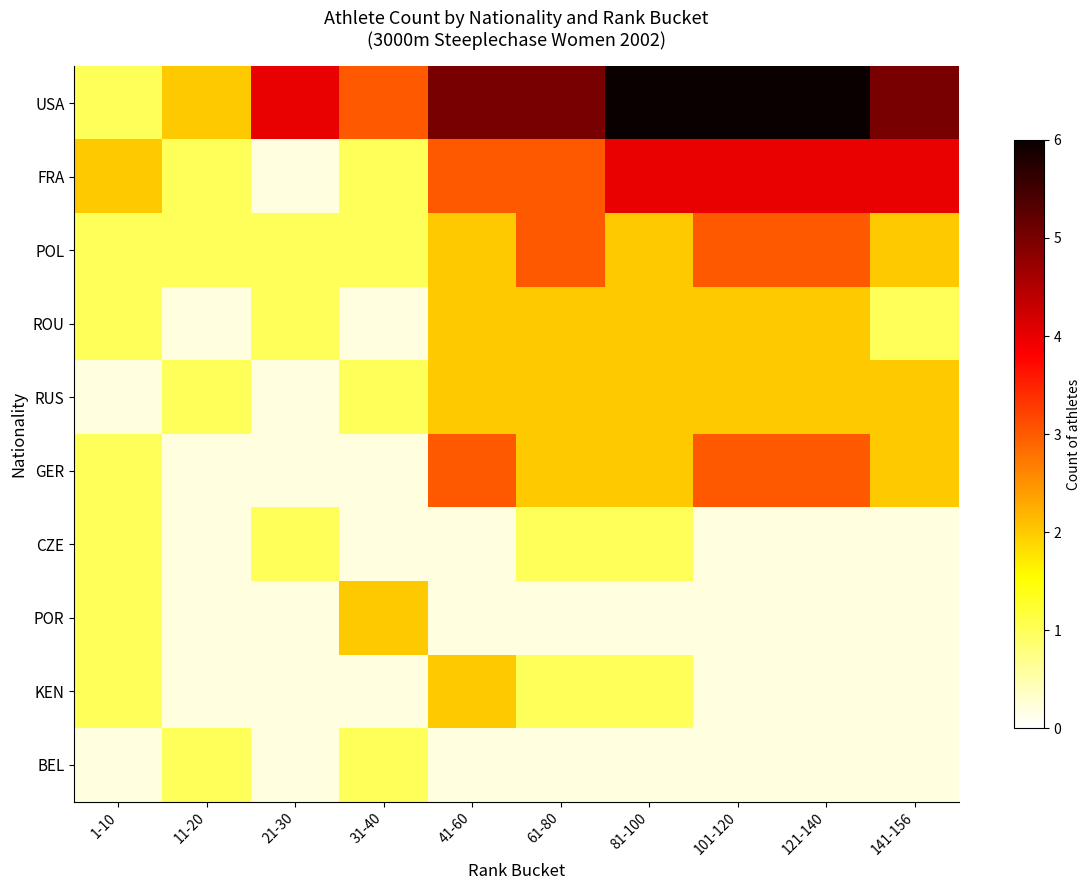

Is it true that RUS equals 0.6 at 11-20?

False